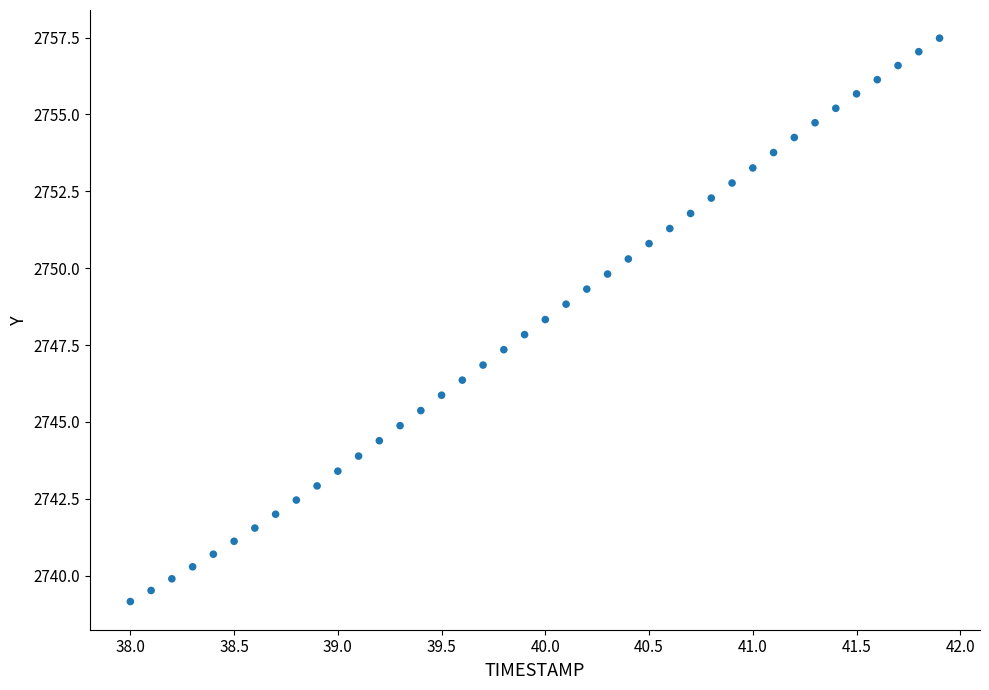

What is the range of X values (max minus min)?

3.9